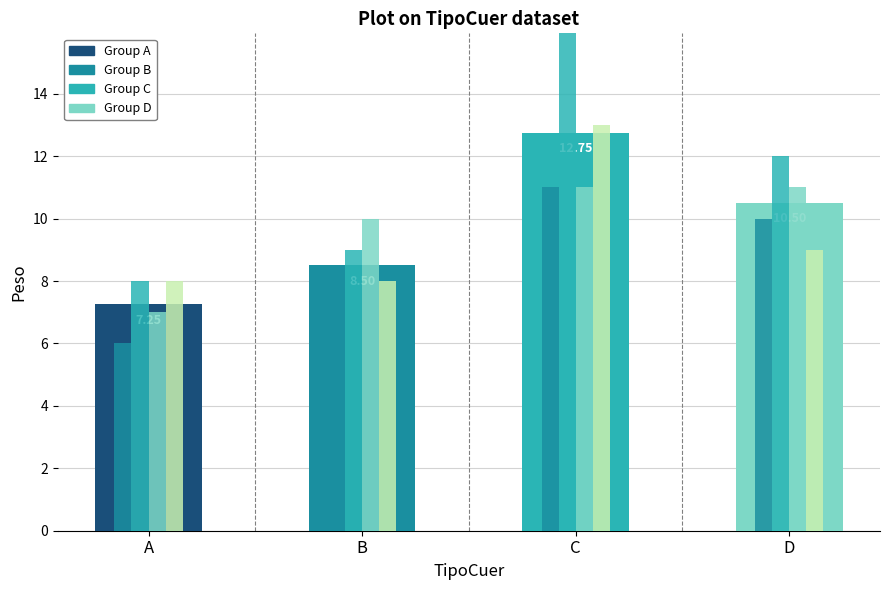

Reading left to right, extract all data points from this chart.

7.2	8.5	12.8	10.5